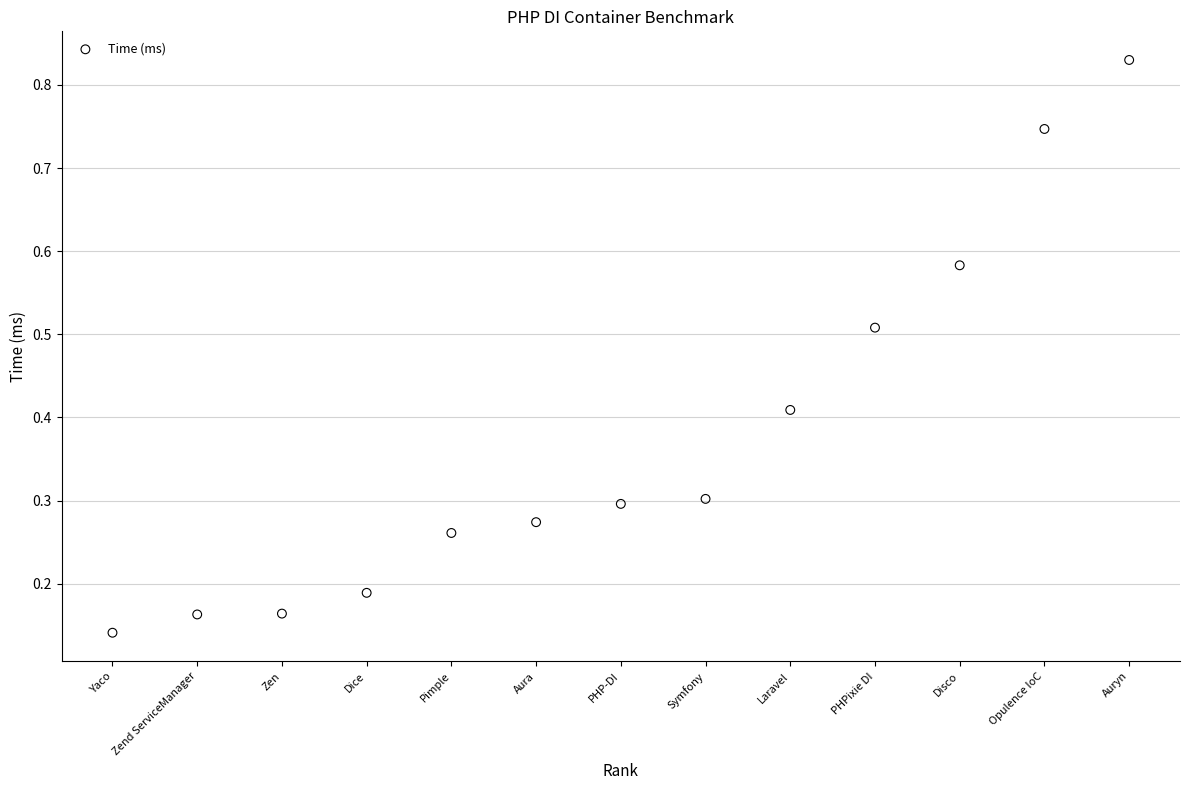

What is the range of X values (max minus min)?

12.0